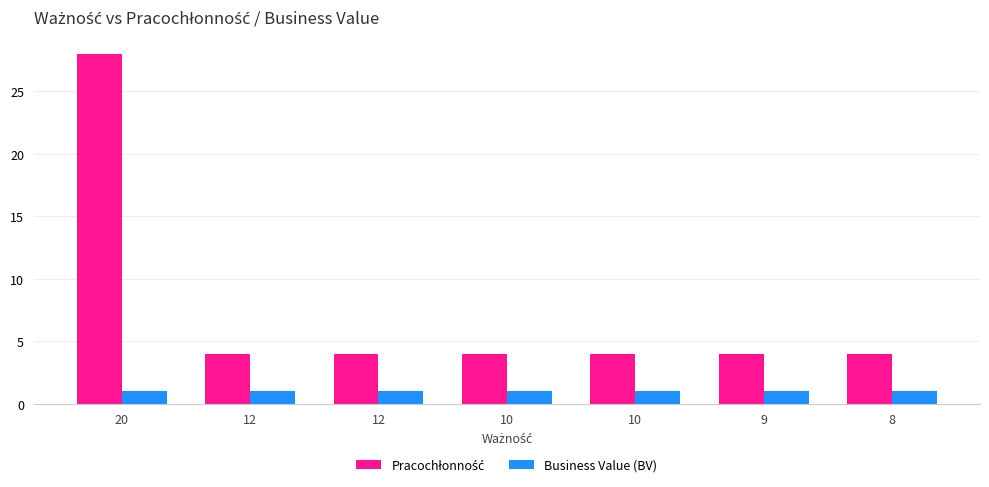

Are the bars horizontal?

No